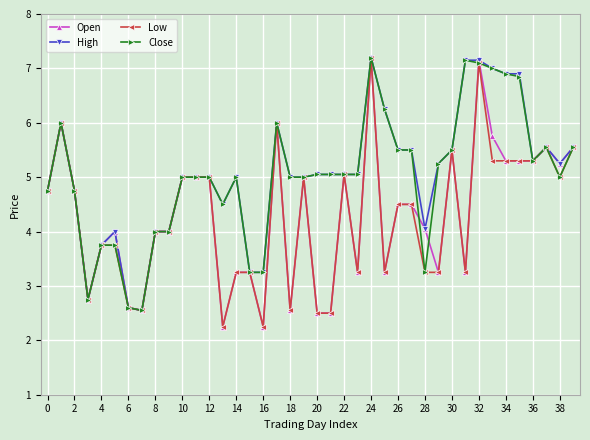

What is the maximum value shown in the chart?

7.2